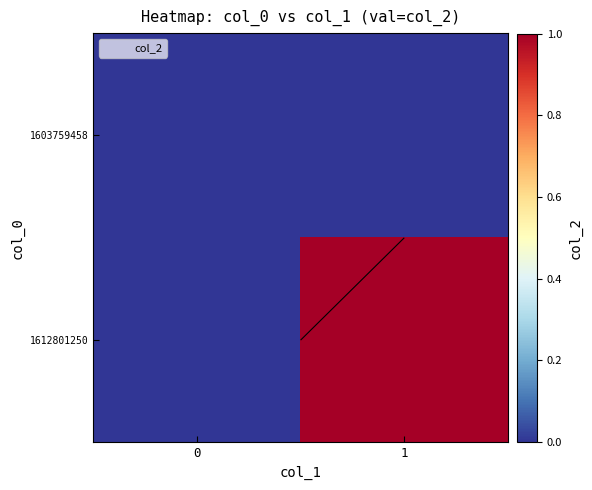

What is the maximum value shown in the chart?

1